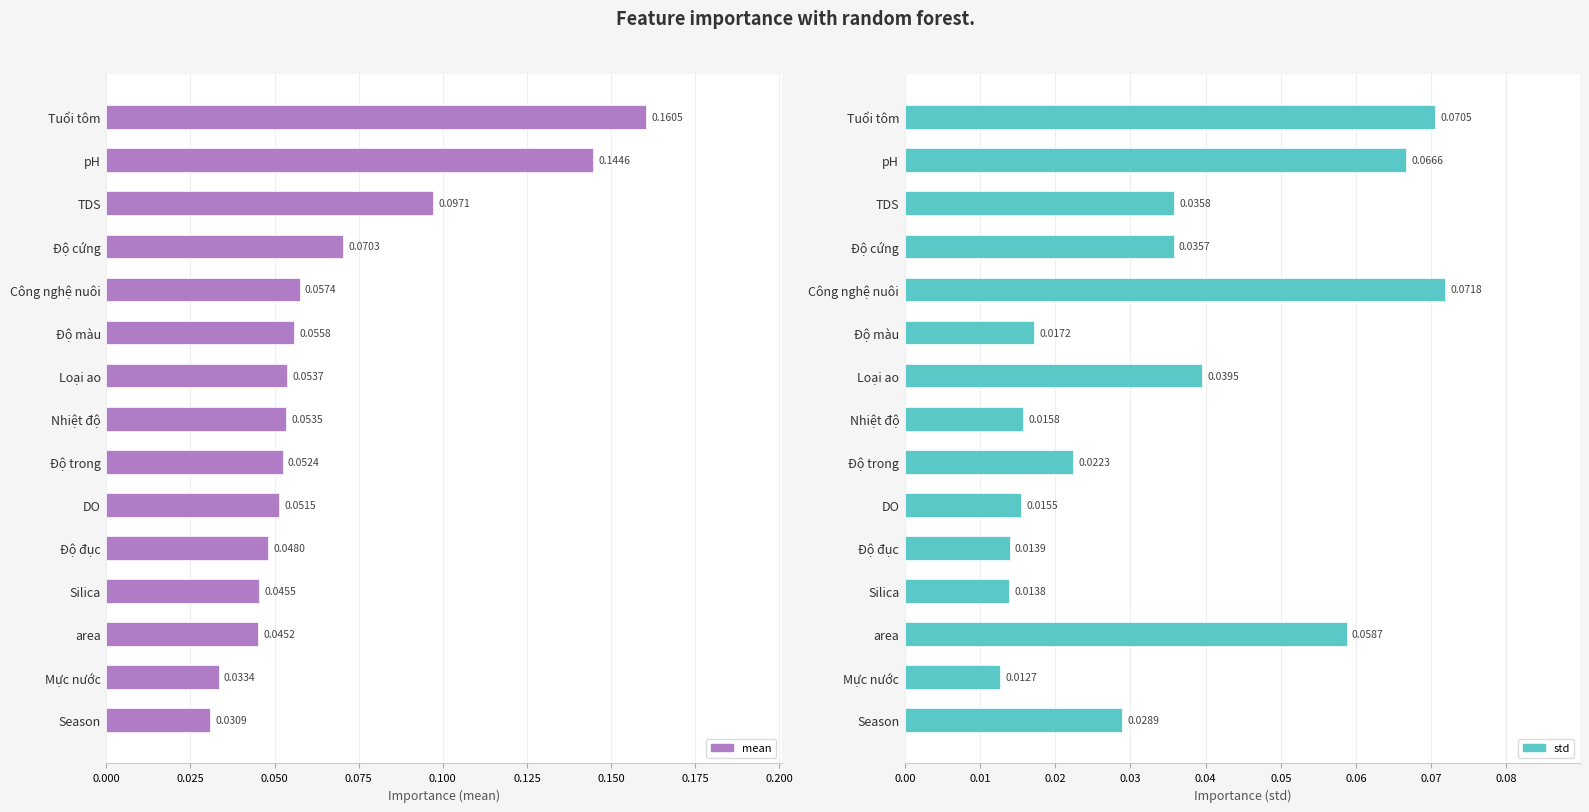

How many bars are there in total?

30